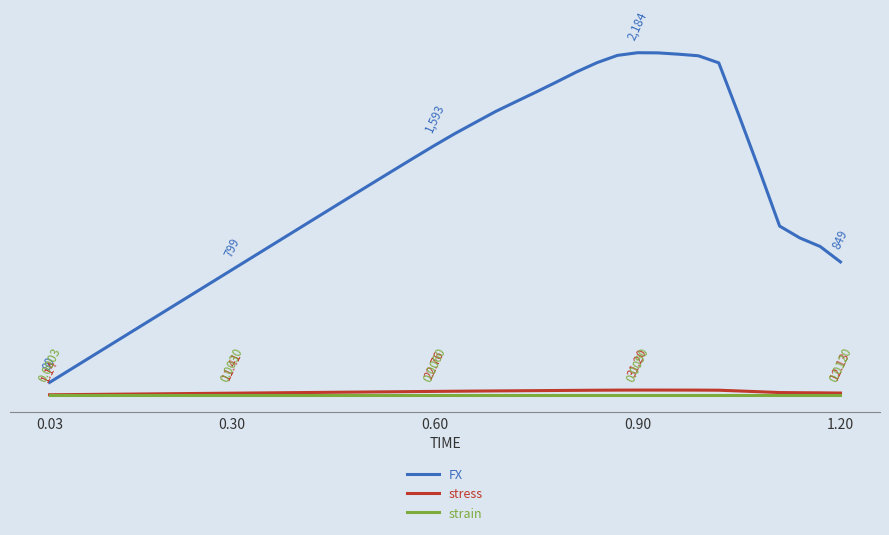

What are all the series names shown in the legend?

FX, stress, strain